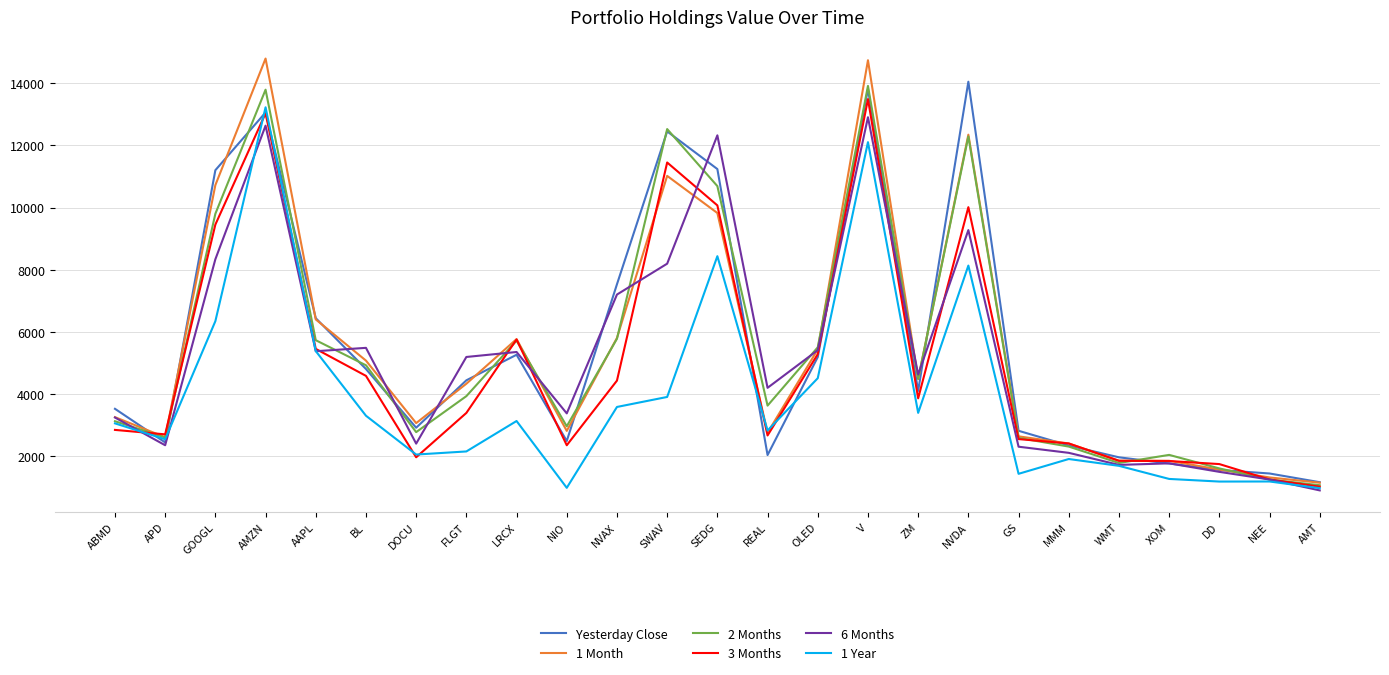

Is it true that Yesterday Close equals 4435.9 at FLGT?

True